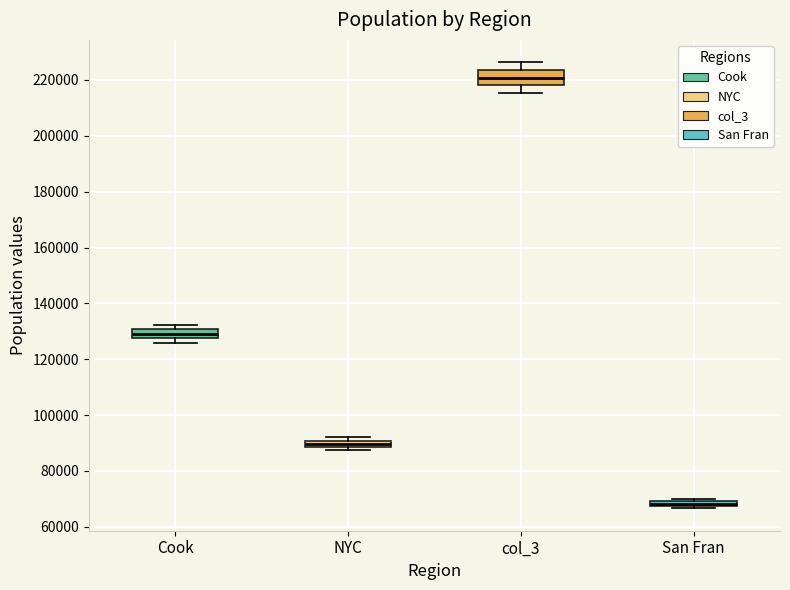

Comparing the boxes themselves (not the whiskers), which one is the tallest?

col_3